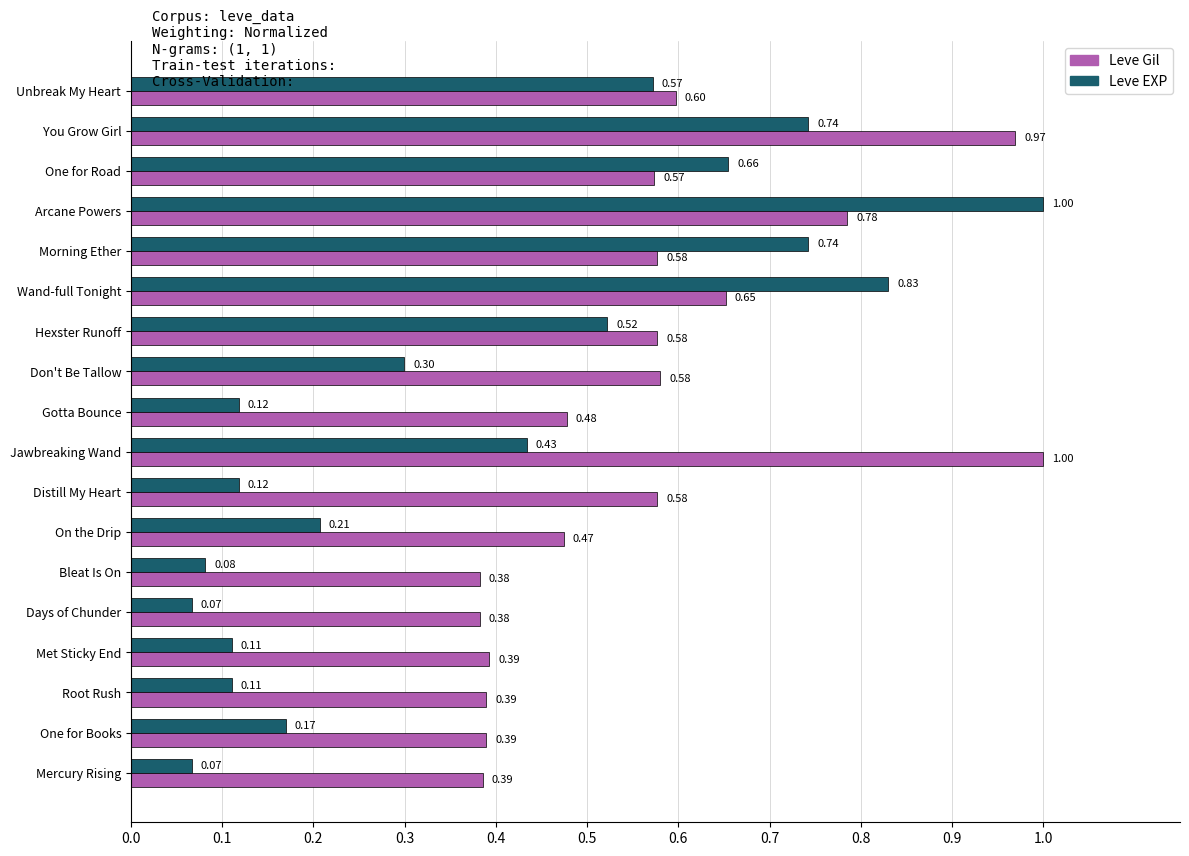

At which label does Leve Gil reach its peak?

Jawbreaking Wand